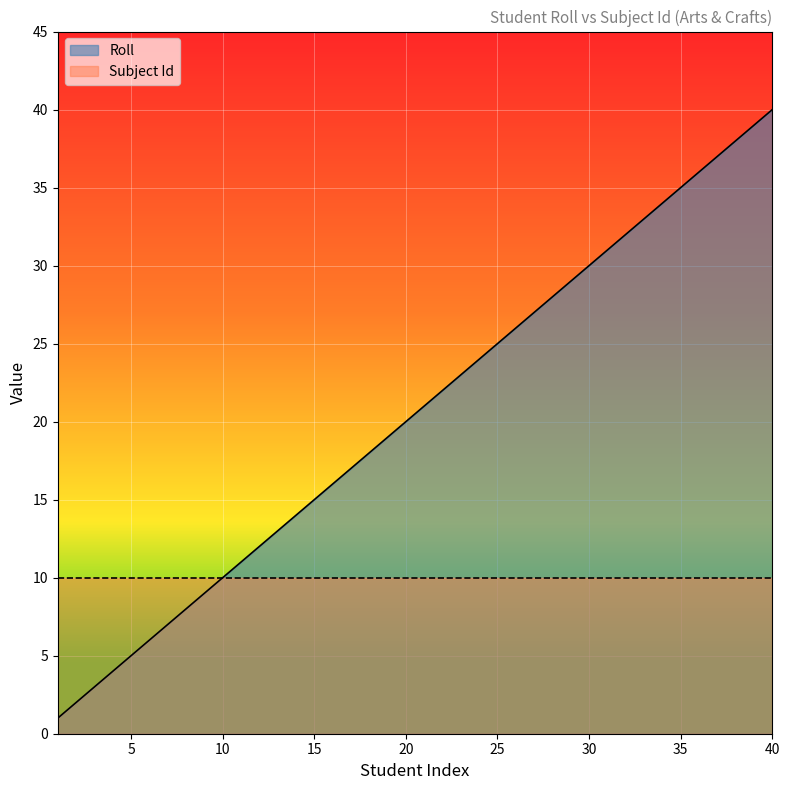

What is the sum of the values at 7 and 6?

13